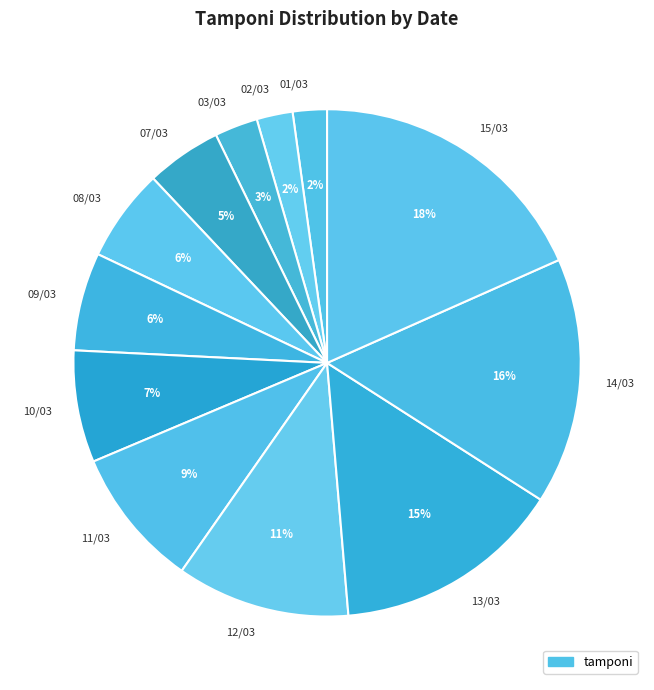

To the nearest percent, what is the average slice percentage?

8%